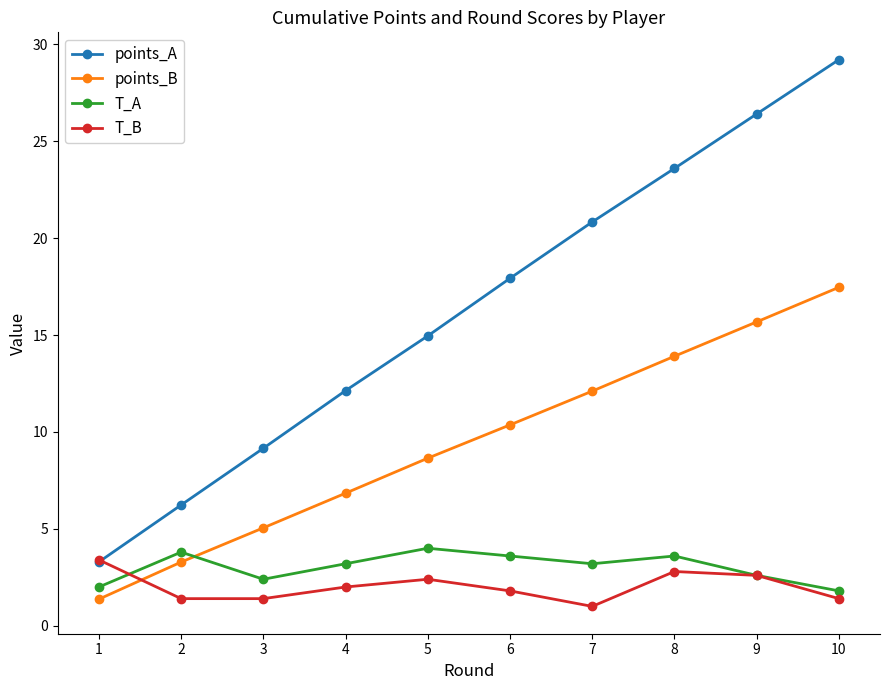

How many interior local valleys does the T_A series have?

2